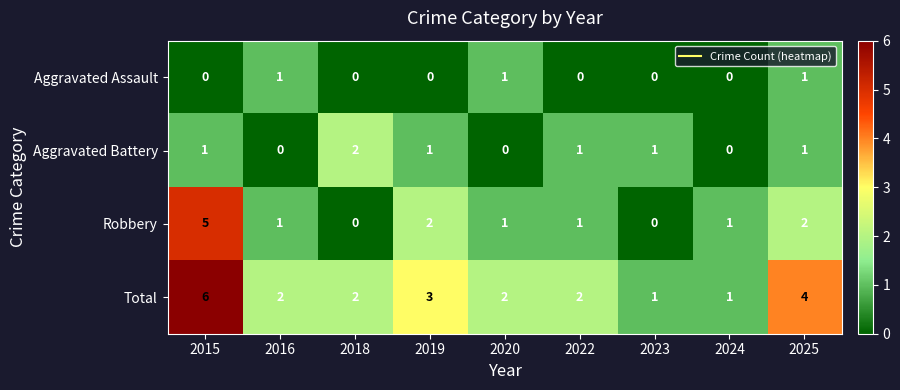

At which category does the chart reach its peak across all series?

2015